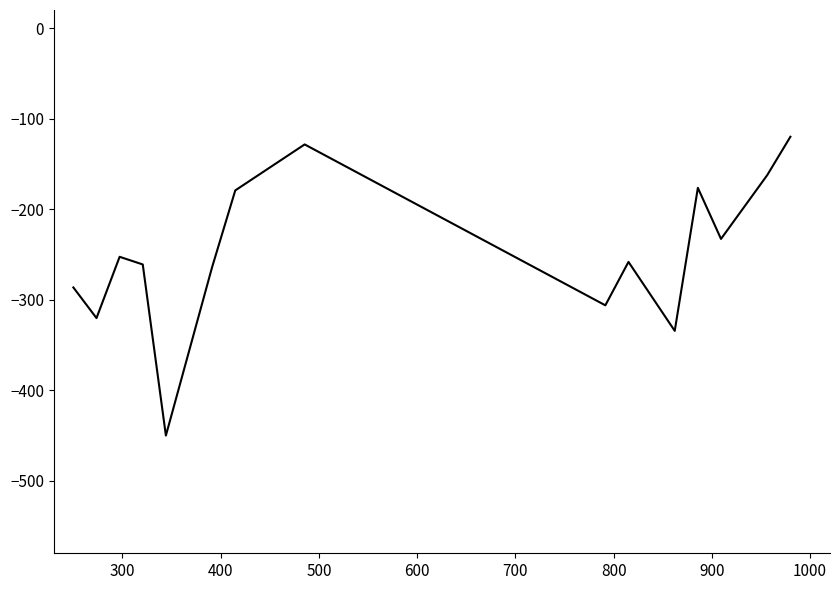

What is the maximum value shown in the chart?

-120.0